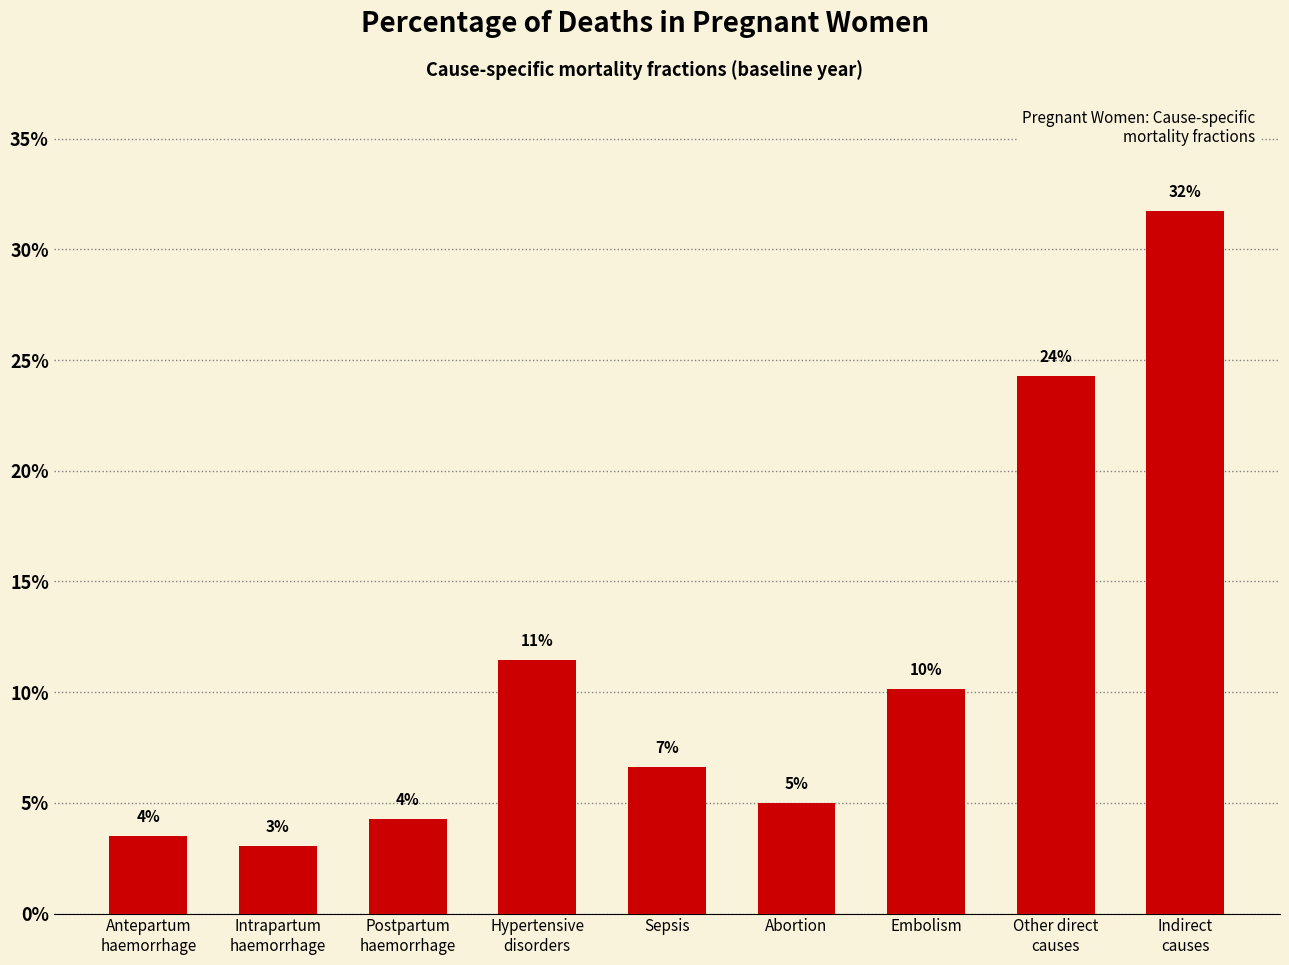

List the labels in order of value, smallest first.

Intrapartum
haemorrhage, Antepartum
haemorrhage, Postpartum
haemorrhage, Abortion, Sepsis, Embolism, Hypertensive
disorders, Other direct
causes, Indirect
causes